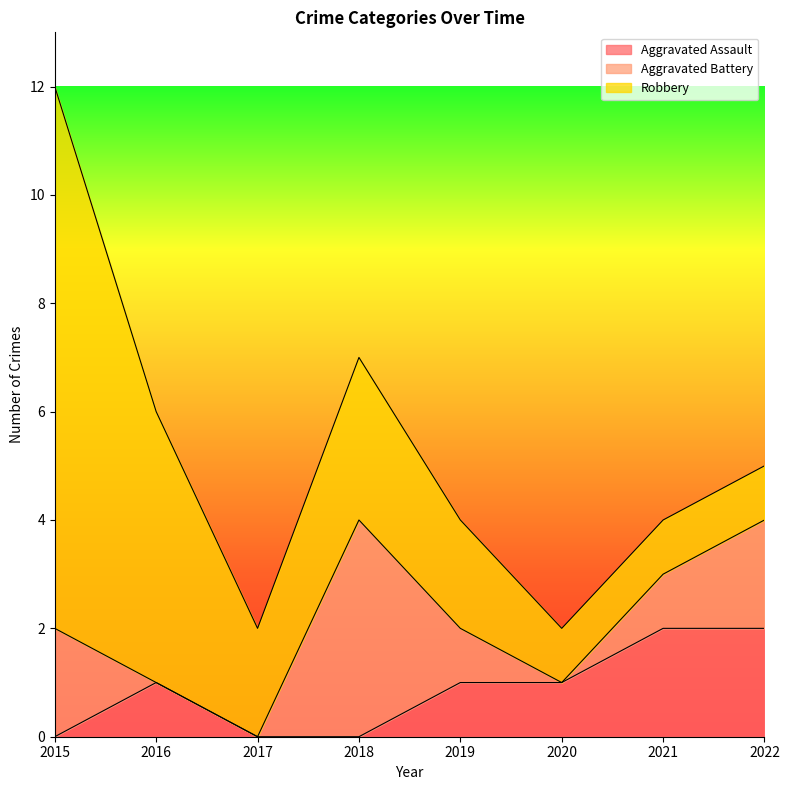

Which series changed the most between 2020 and 2021?

Aggravated Assault